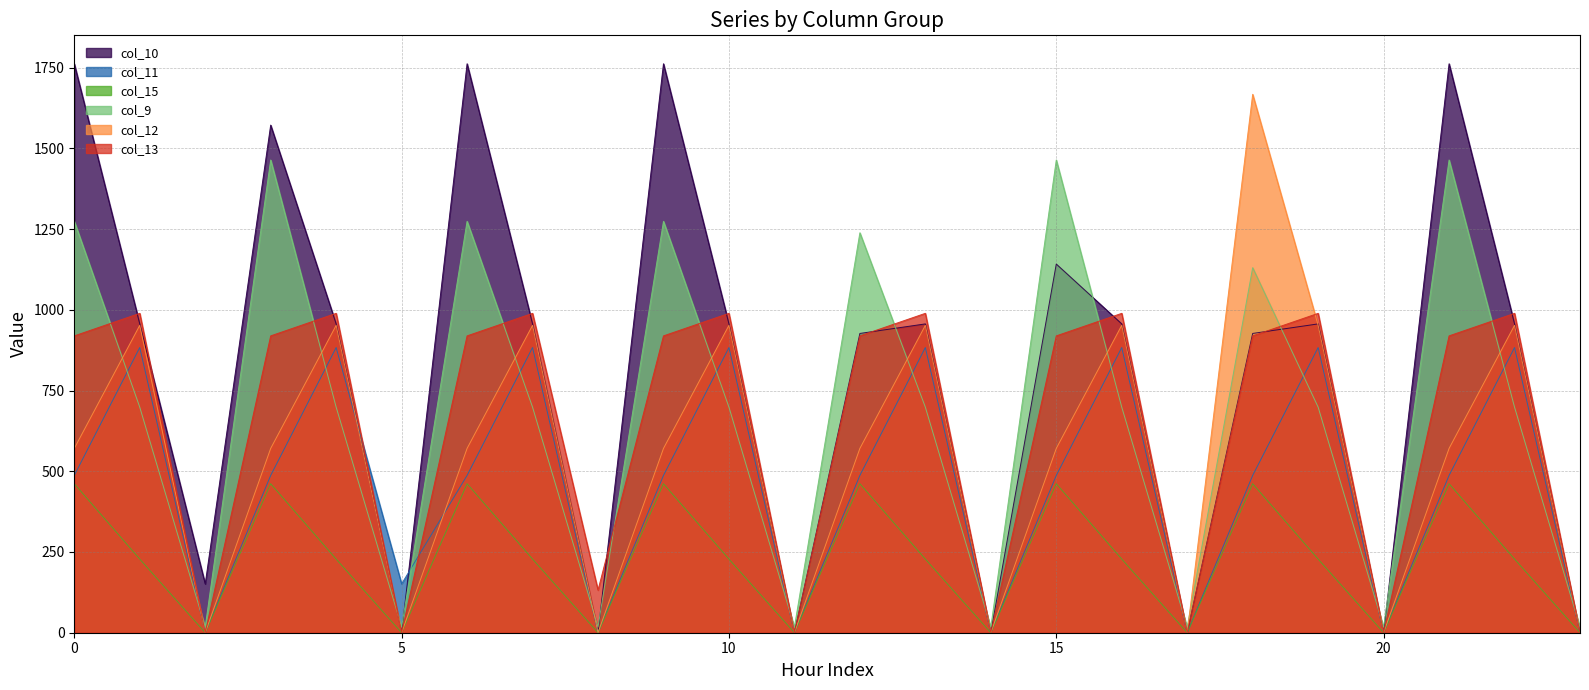

Between 0 and 7, which series saw the biggest shift?

col_10